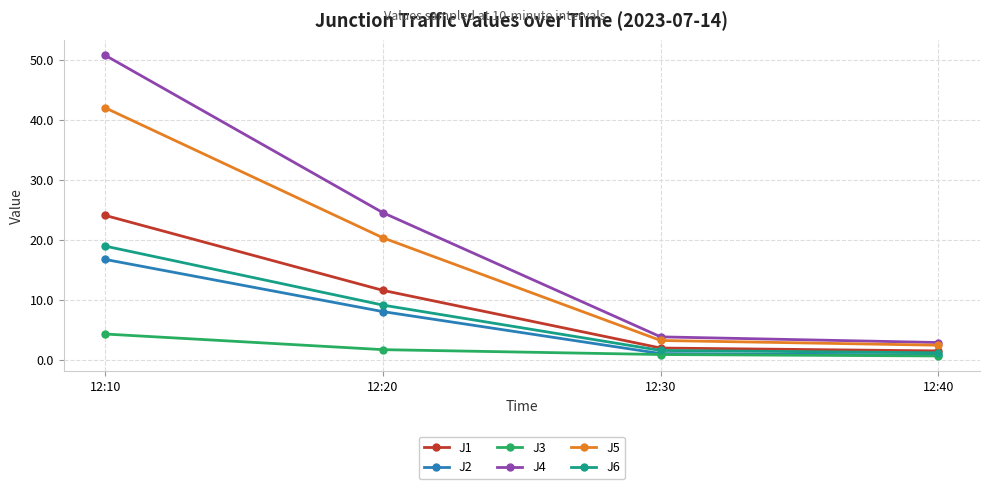

Reading left to right, list all the values displayed in this chart.

J1: 24.0	11.5	1.9	1.4
J2: 16.7	8.0	1.0	0.8
J3: 4.3	1.7	0.8	0.6
J4: 50.7	24.5	3.8	2.8
J5: 41.9	20.3	3.2	2.4
J6: 18.9	9.1	1.5	1.1